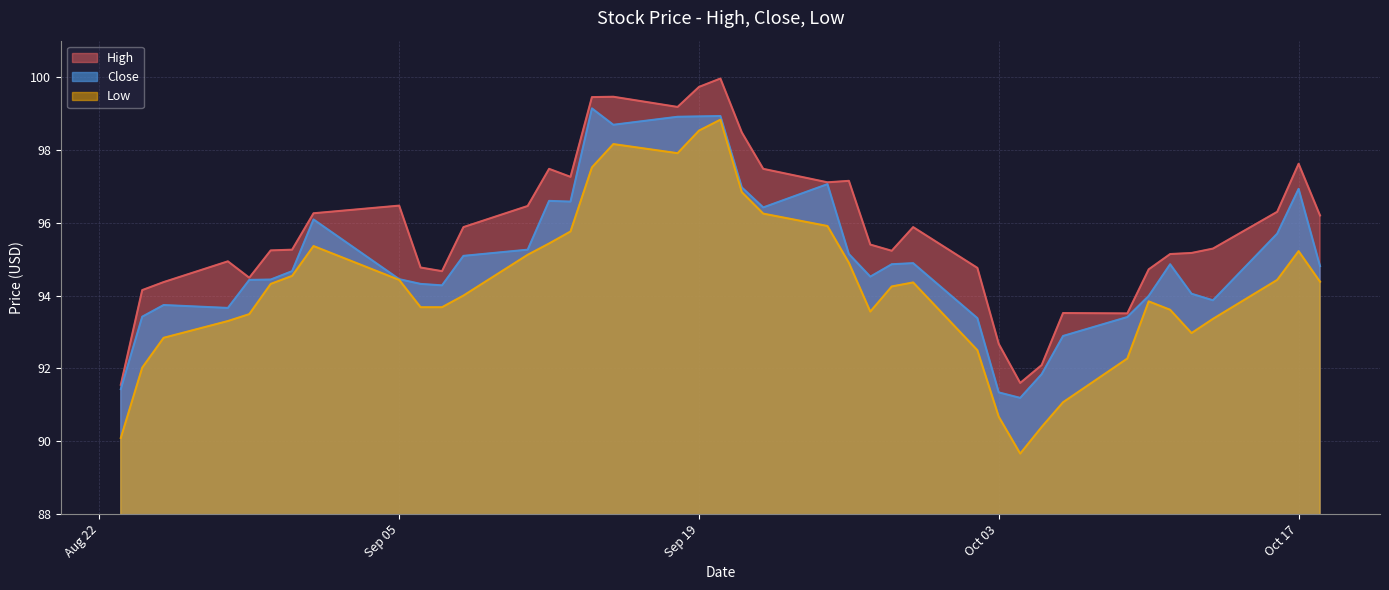

In High, how many points are lower than both neighbors (excluding endpoints)?

8